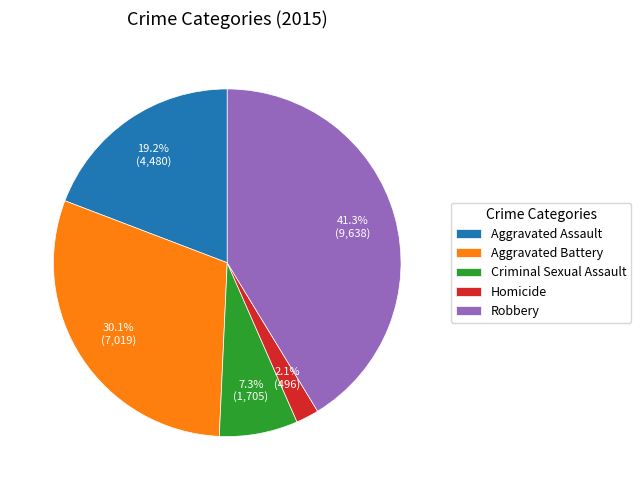

Rank the categories by value from highest to lowest.

Robbery, Aggravated Battery, Aggravated Assault, Criminal Sexual Assault, Homicide